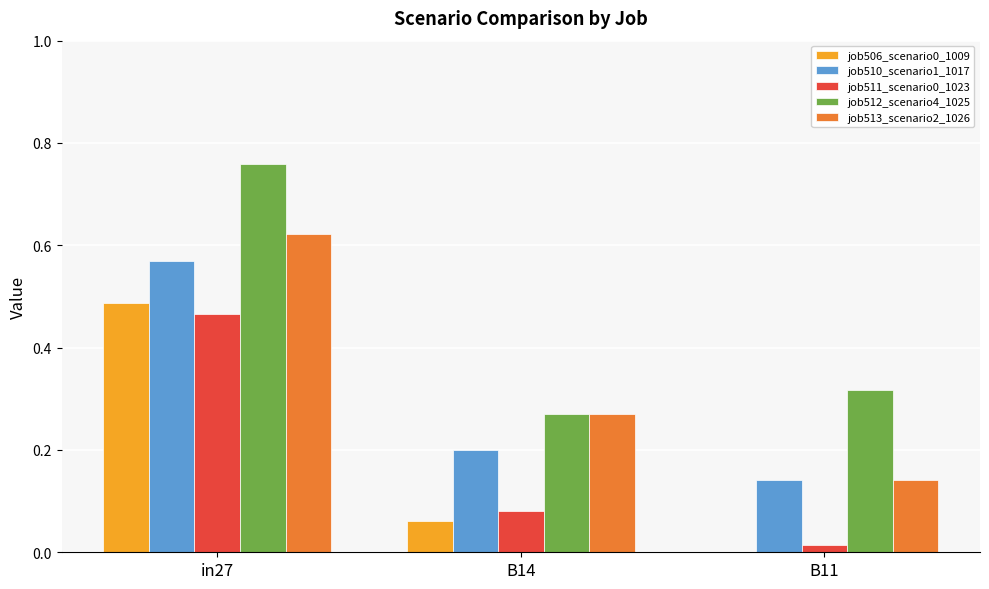

Is it true that job510_scenario1_1017 equals 0.2 at B14?

True